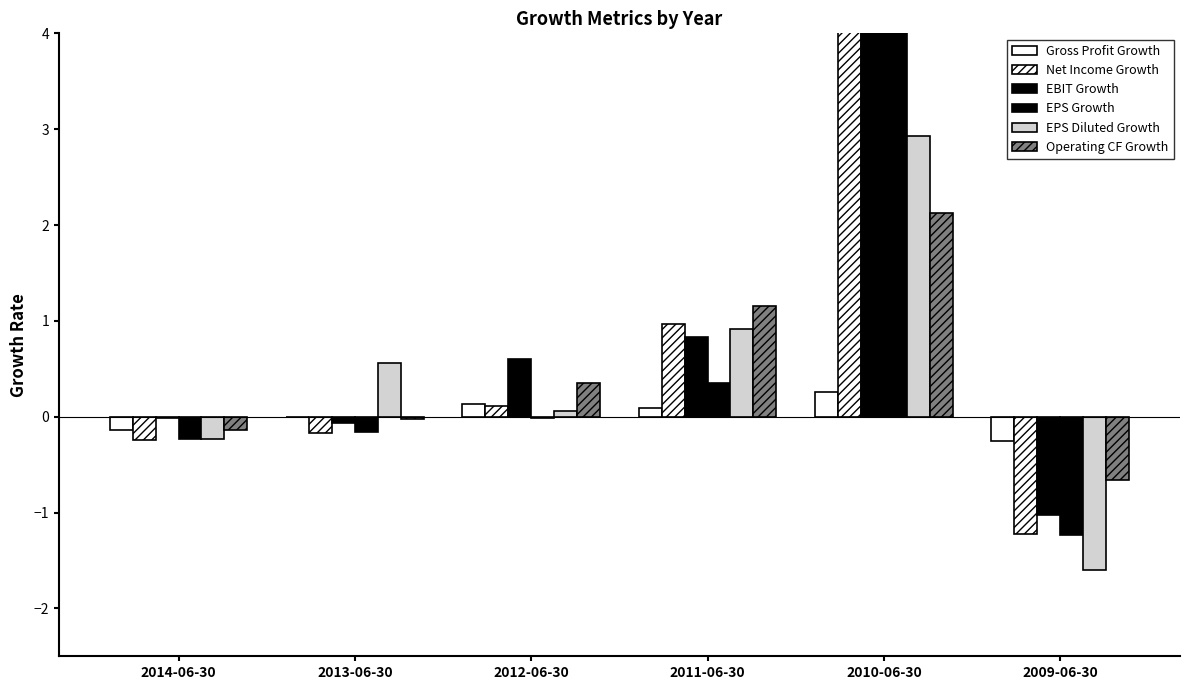

How many bars are there in total?

36